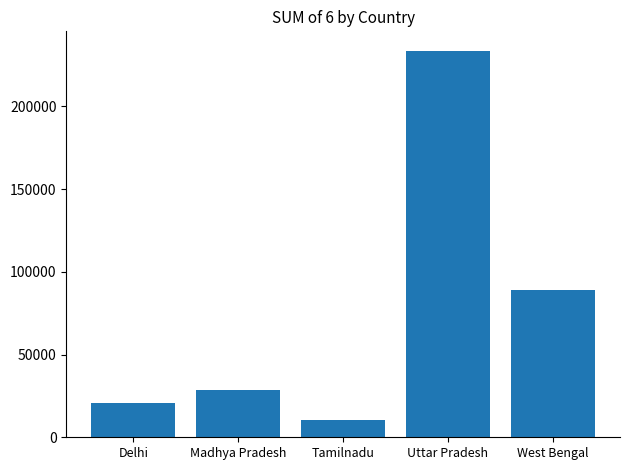

Reading left to right, transcribe all the data shown in this chart.

Delhi=20634	Madhya Pradesh=28615	Tamilnadu=10332	Uttar Pradesh=233658	West Bengal=89275